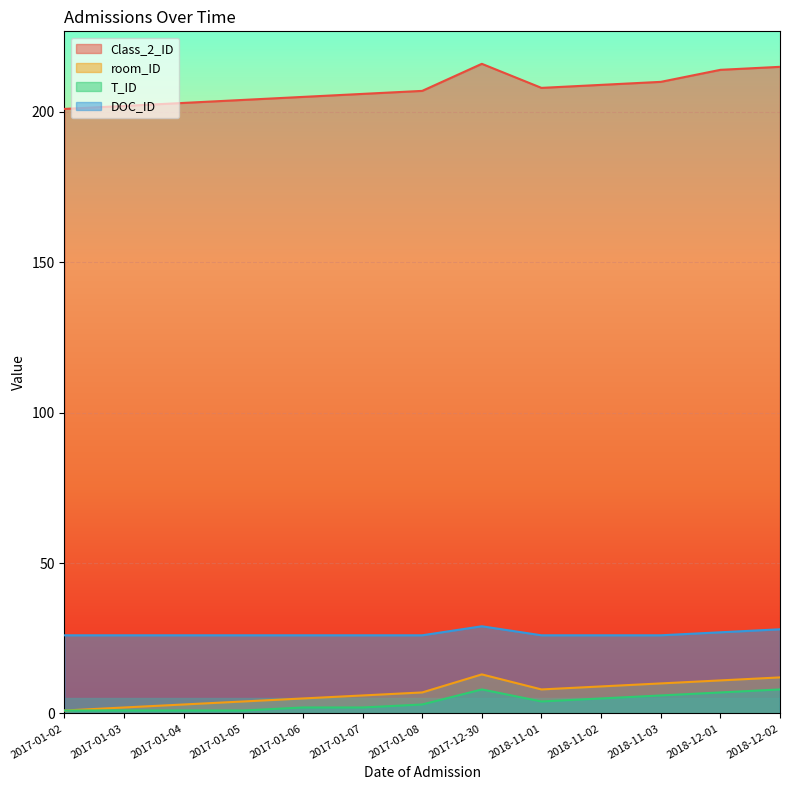

What are all the series names shown in the legend?

Class_2_ID, room_ID, T_ID, DOC_ID